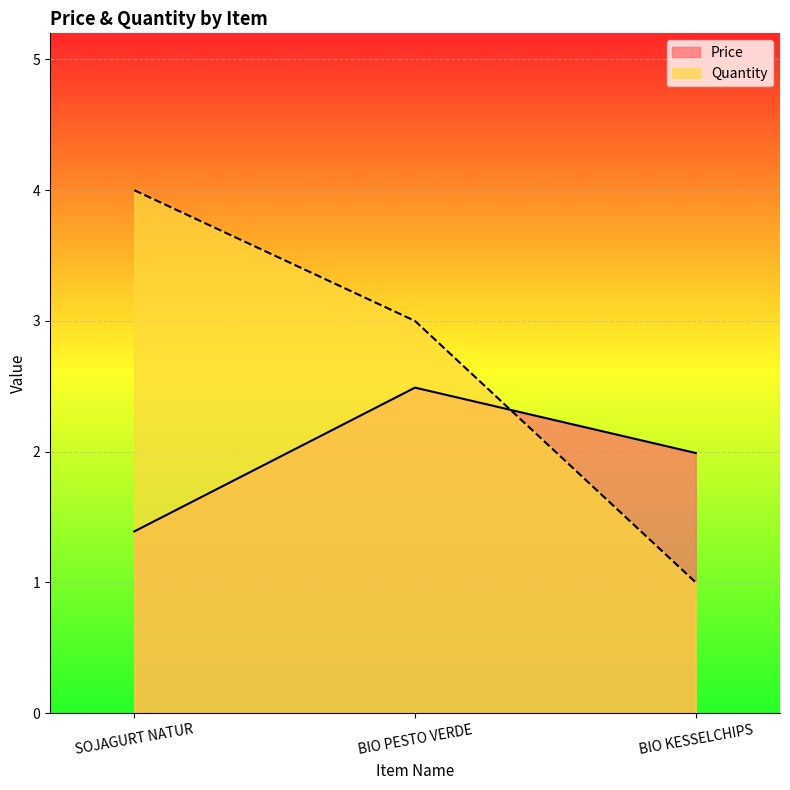

What are all the series names shown in the legend?

Price, Quantity